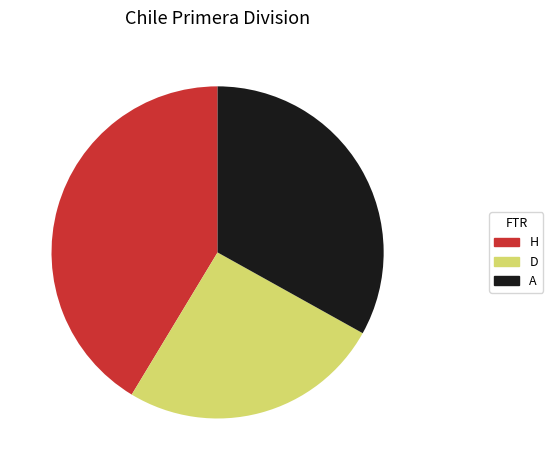

True or false: D accounts for 12% of the total.

False